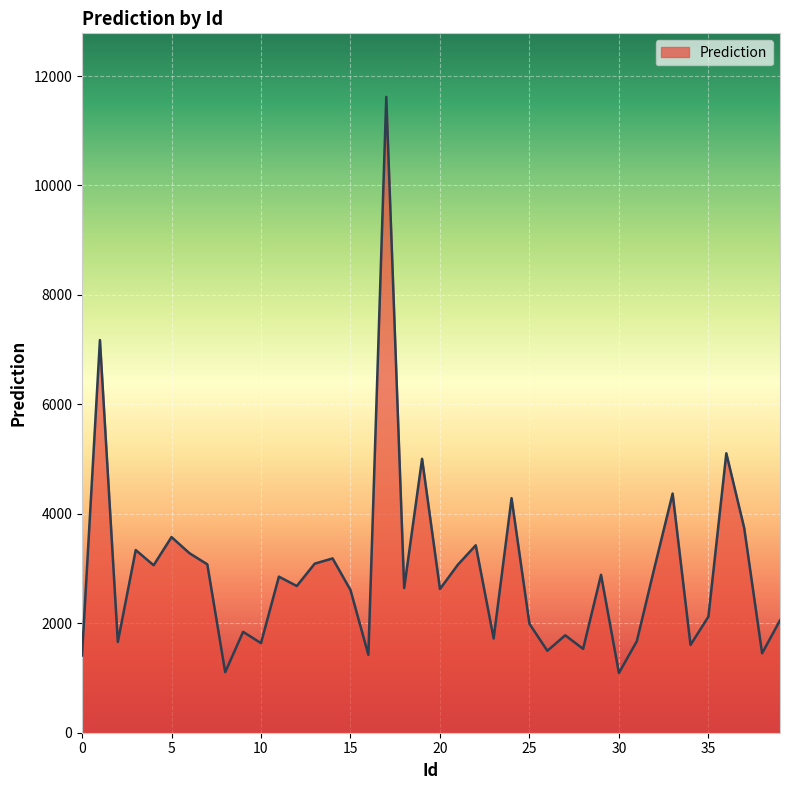

What is the maximum value shown in the chart?

11618